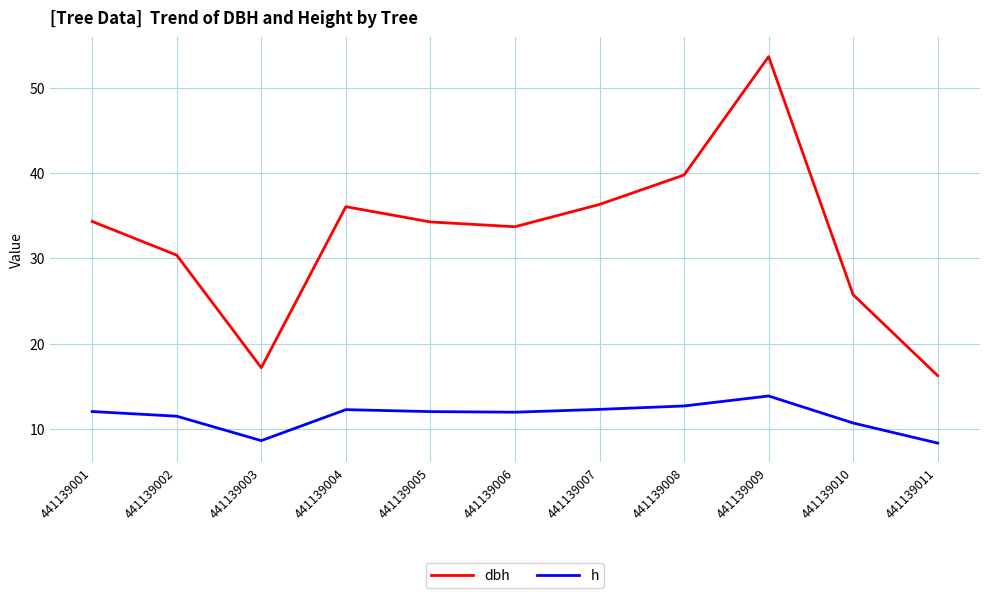

Which series has the largest total across all categories?

dbh